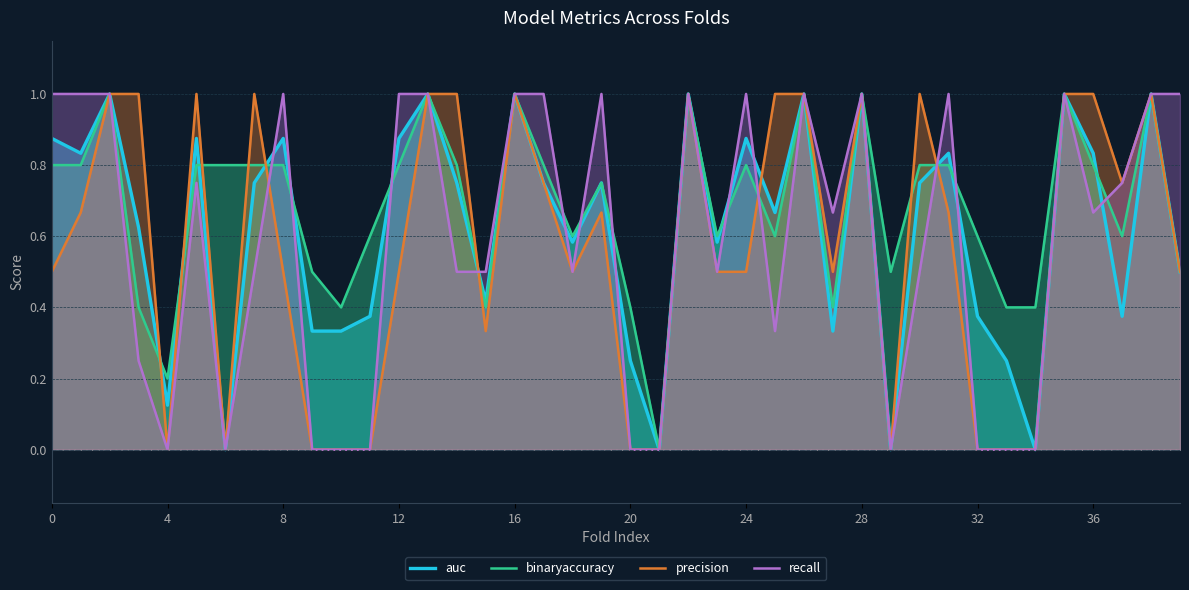

Count the binaryaccuracy values in the range 0 to 1.

40